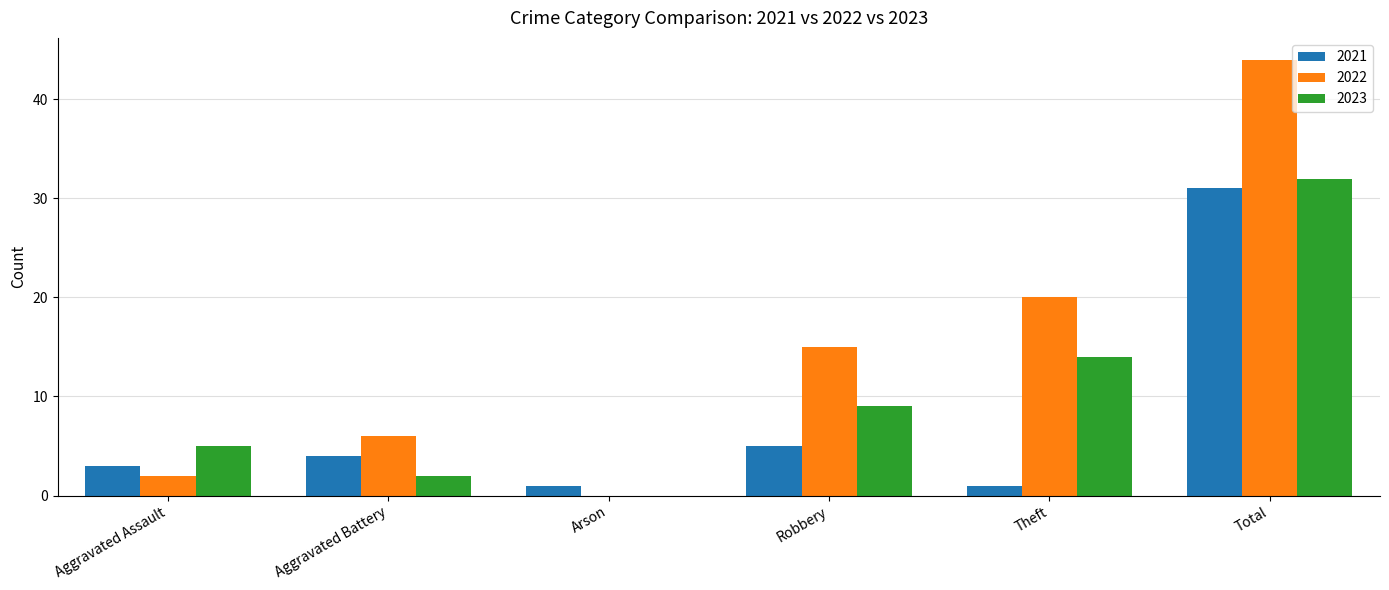

What is the sum of all 2022 values?

87